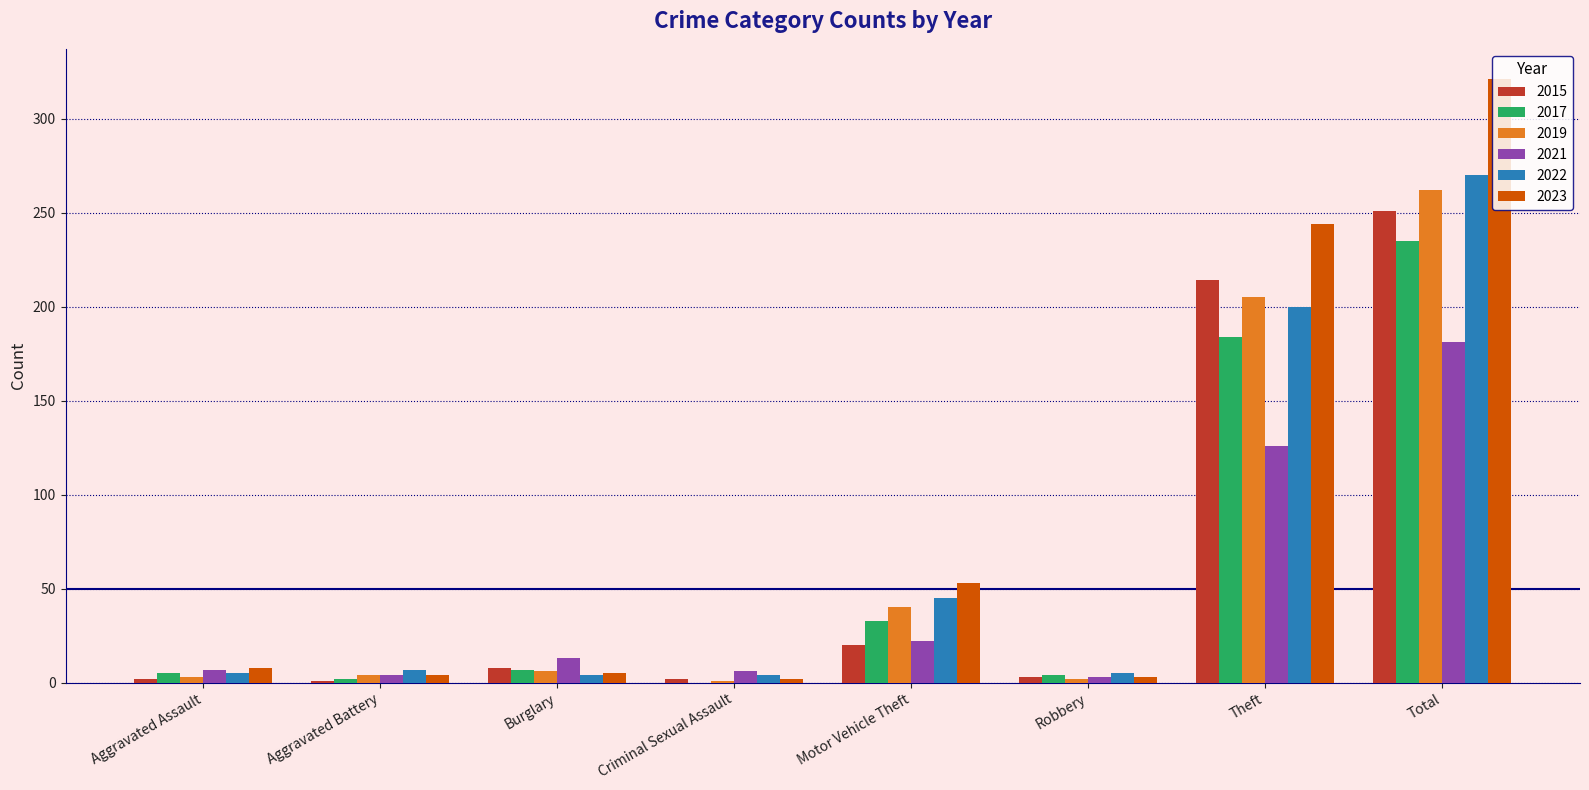

Which category has the highest value across all series?

Total